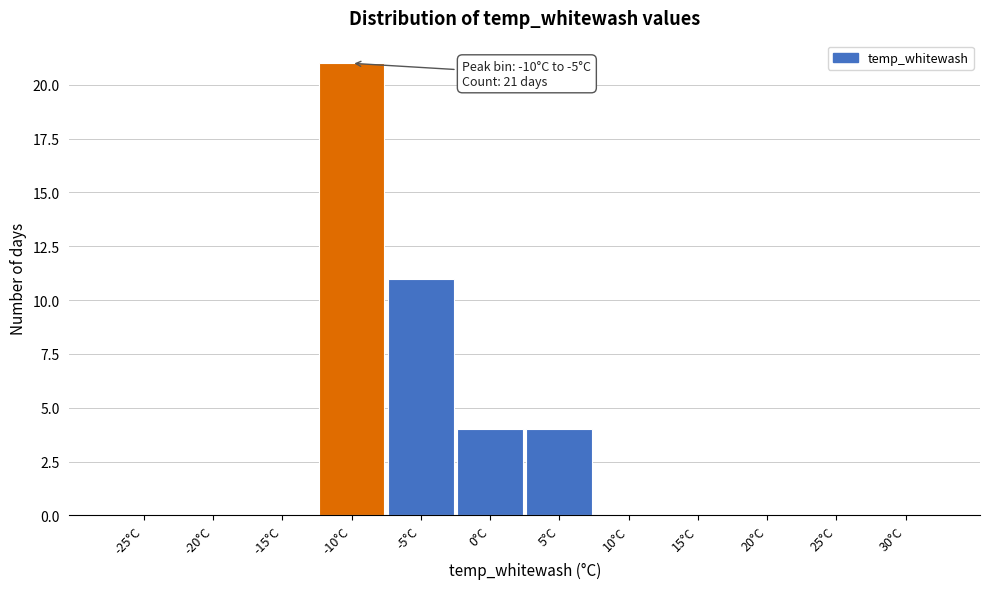

Reading left to right, transcribe all the data shown in this chart.

-25°C=0	-20°C=0	-15°C=0	-10°C=21	-5°C=11	0°C=4	5°C=4	10°C=0	15°C=0	20°C=0	25°C=0	30°C=0